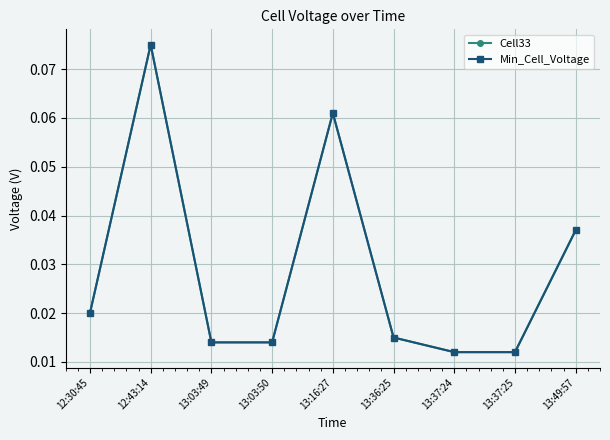

Reading left to right, transcribe all the data shown in this chart.

Cell33: 0.0	0.1	0.0	0.0	0.1	0.0	0.0	0.0	0.0
Min_Cell_Voltage: 0.0	0.1	0.0	0.0	0.1	0.0	0.0	0.0	0.0